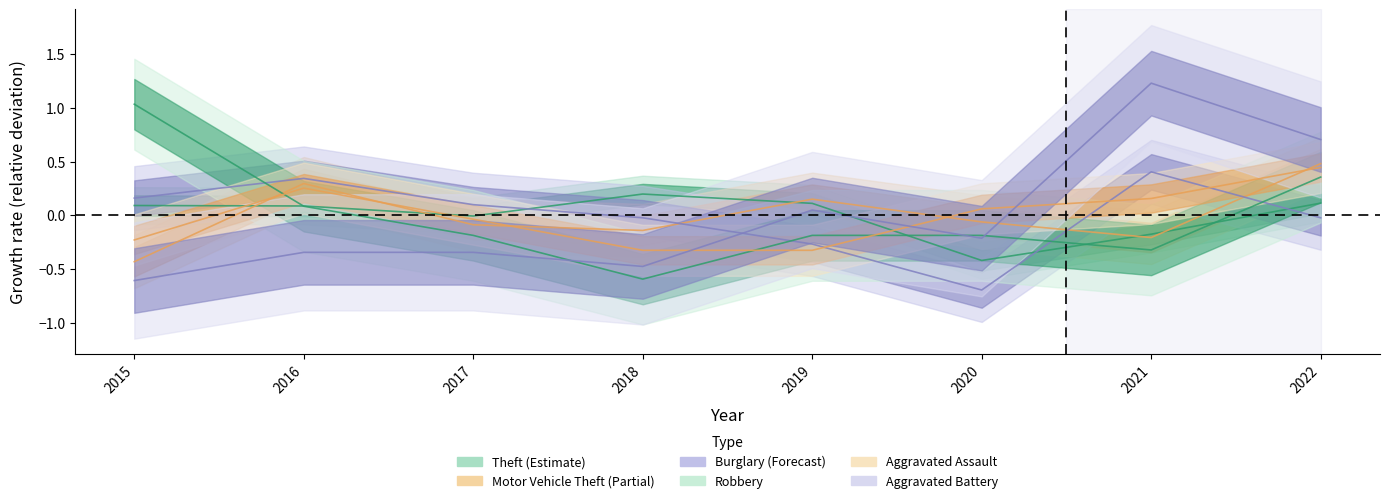

What is the spread (max minus min) of values at 2017?

0.4